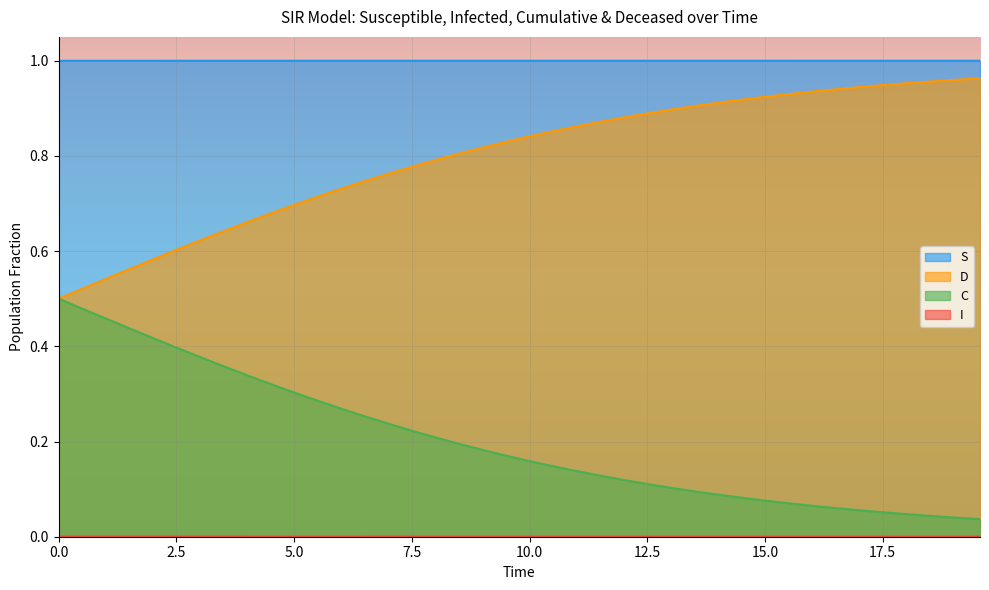

True or false: D and S intersect in this chart.

False